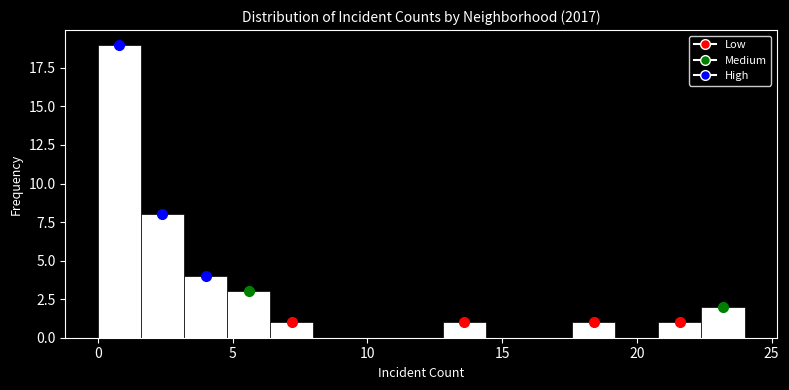

Around what value on the x-axis is the tallest bar? Give the approximate position of its centre, as read against the axis.

1.0